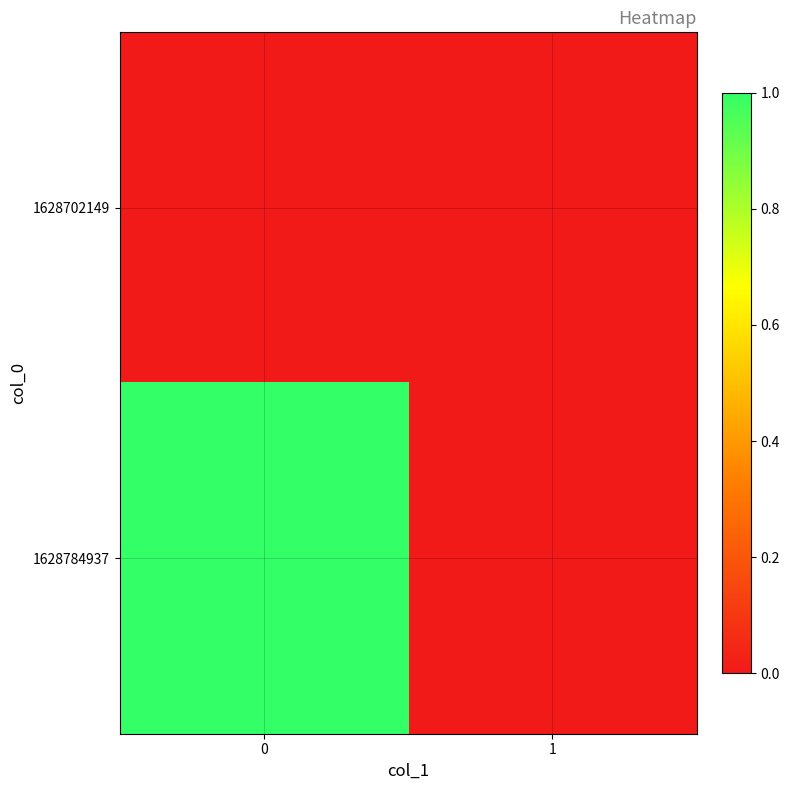

Between 0 and 1, which series saw the biggest shift?

row_1